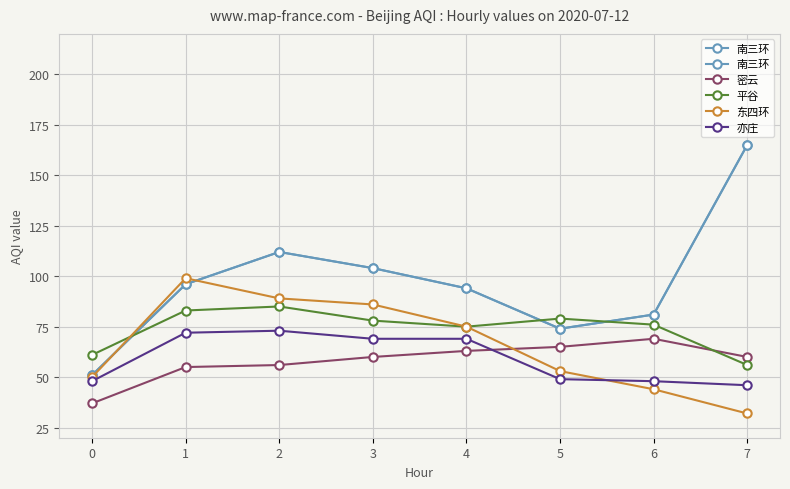

At which label does 平谷 reach its peak?

2